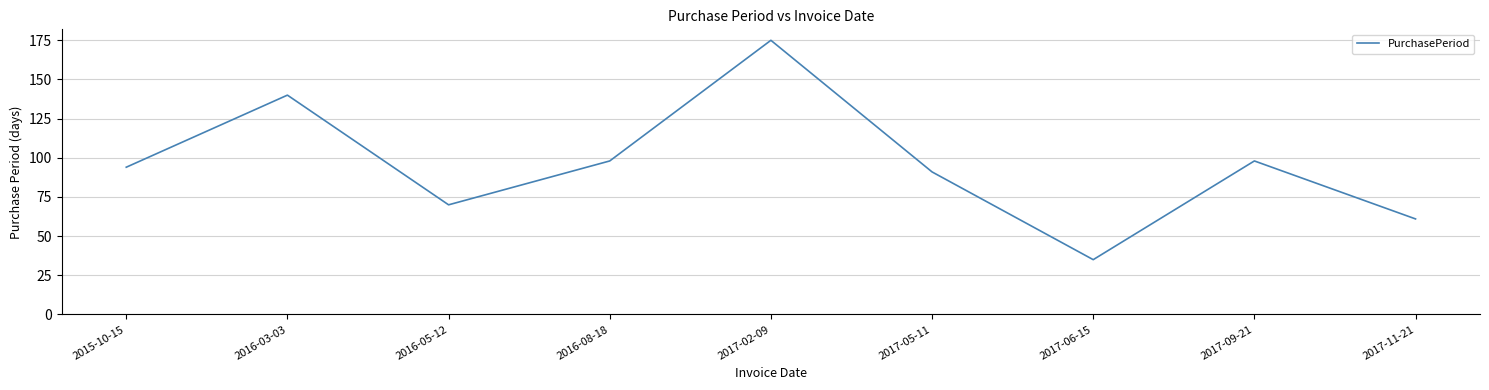

True or false: the data has more than 0 interior local peaks.

True